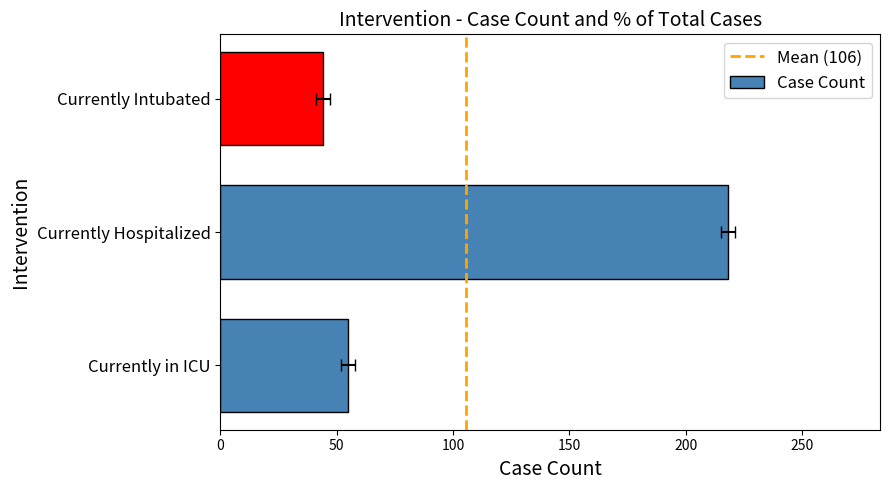

What is the maximum value shown in the chart?

218